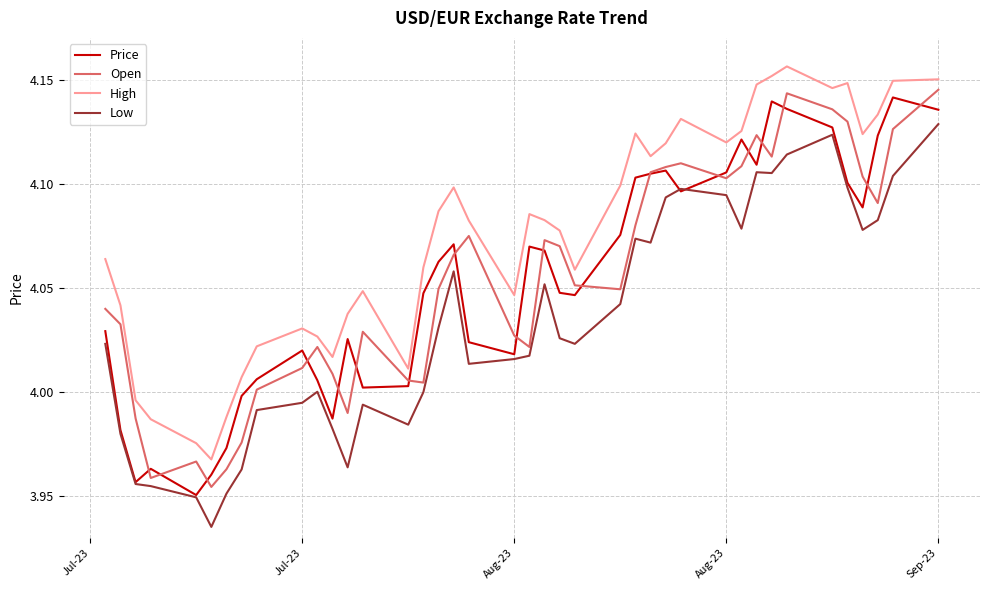

True or false: Open and High cross at least once.

False